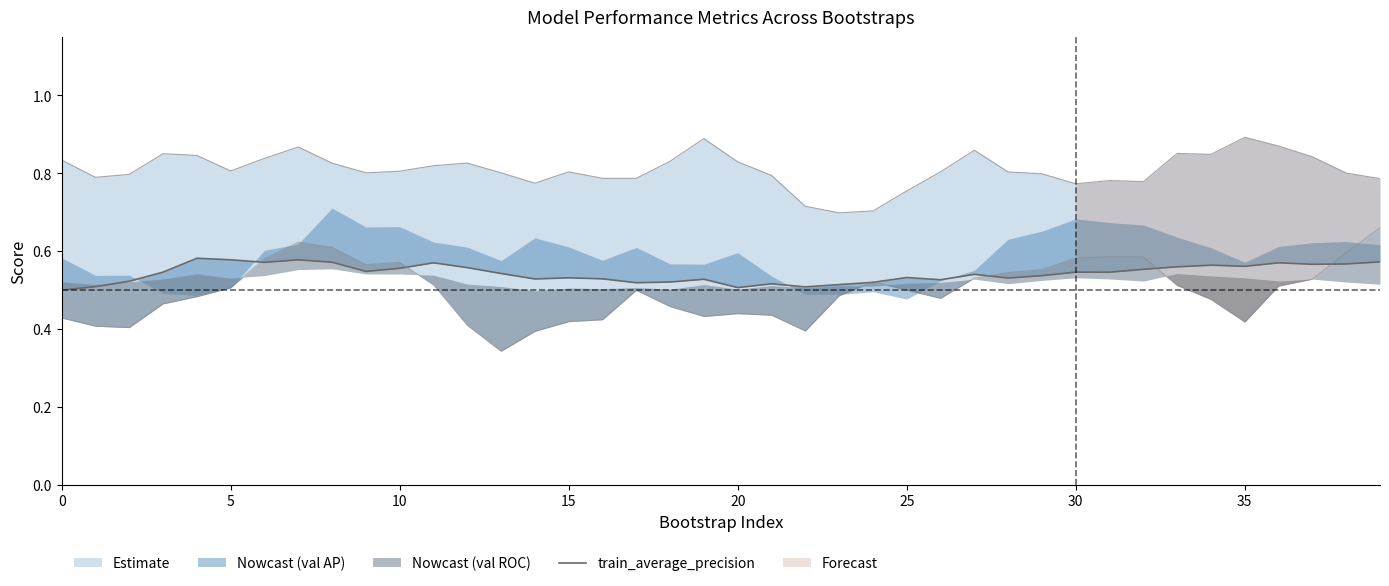

Which label corresponds to the smallest value in the chart?

13